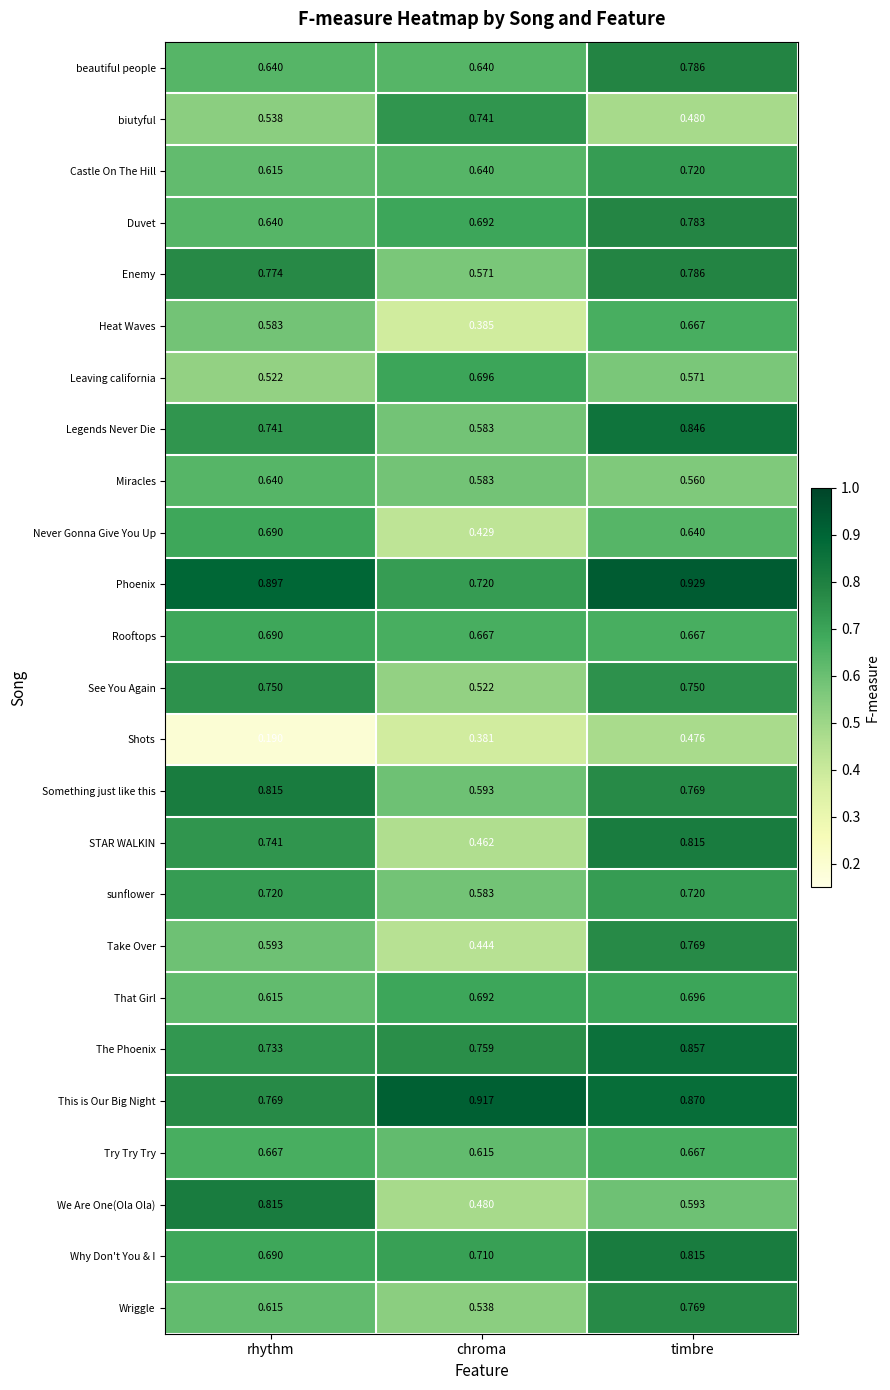

Which category has the lowest value in the Legends Never Die series?

chroma